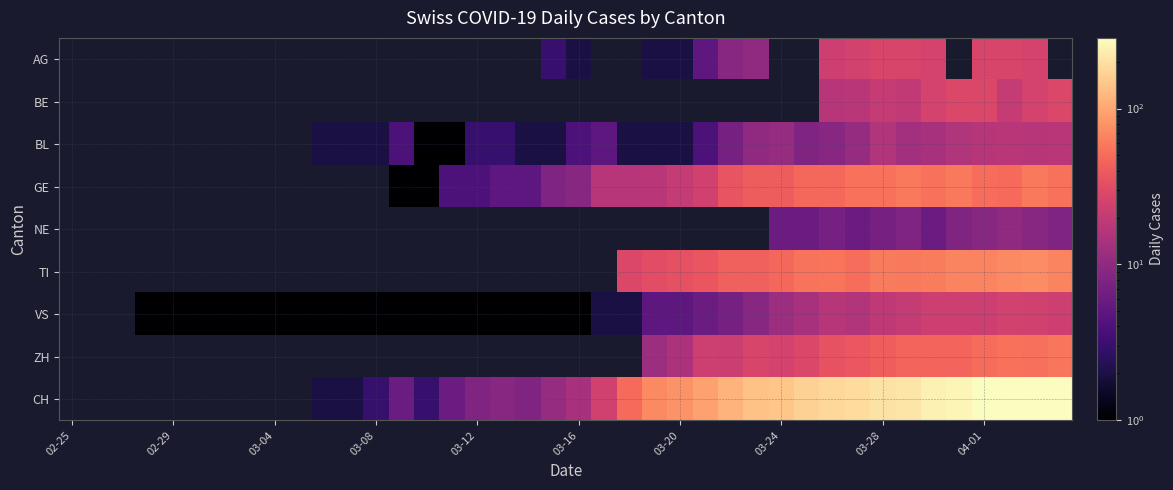

How many categories are shown in the chart?

40